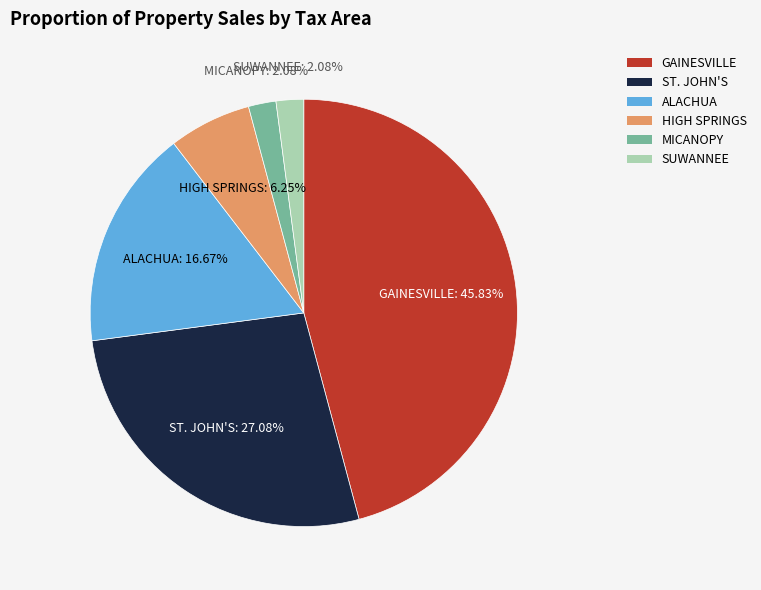

To the nearest percent, what is the difference between the largest and smallest slice percentages?

44%